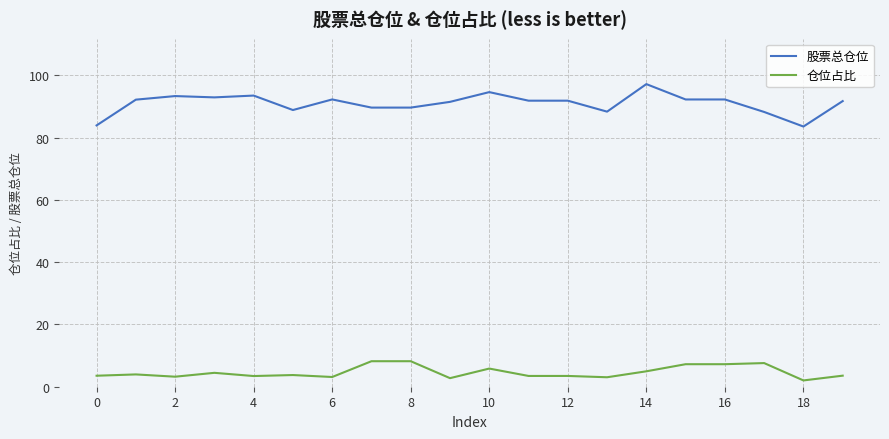

Which series has the largest total across all categories?

股票总仓位